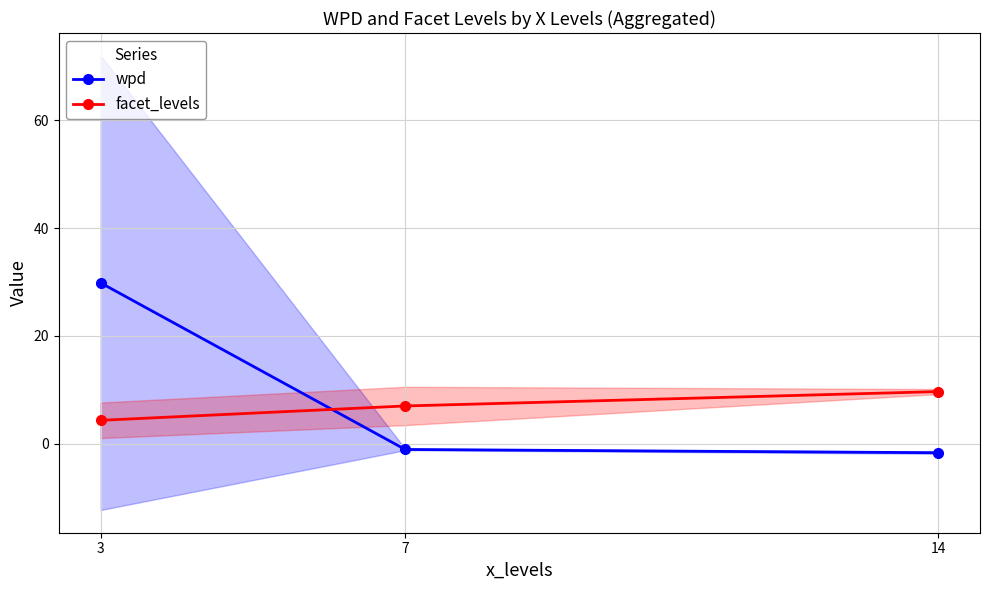

Count the number of categories in the chart.

3